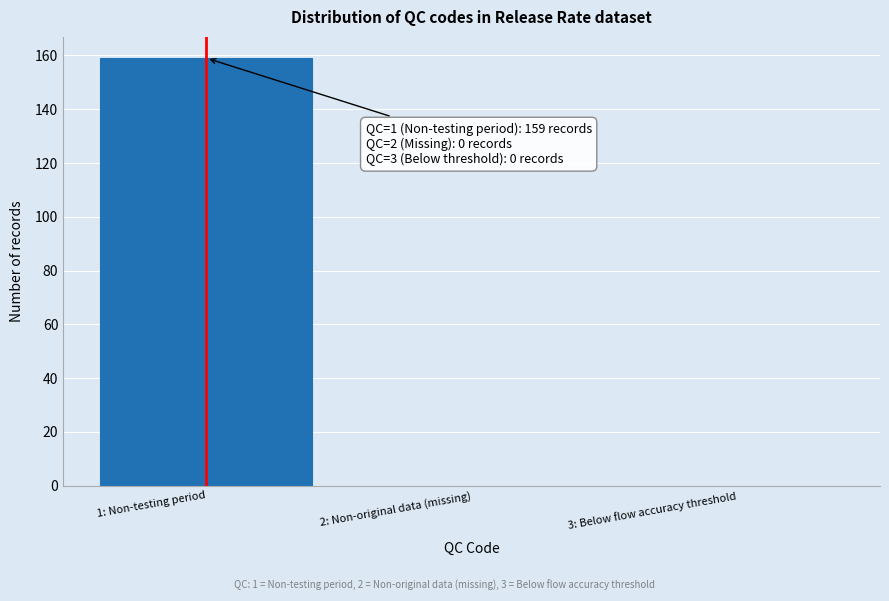

Reading right to left, extract all data points from this chart.

3: Below flow accuracy threshold=0	2: Non-original data (missing)=0	1: Non-testing period=159